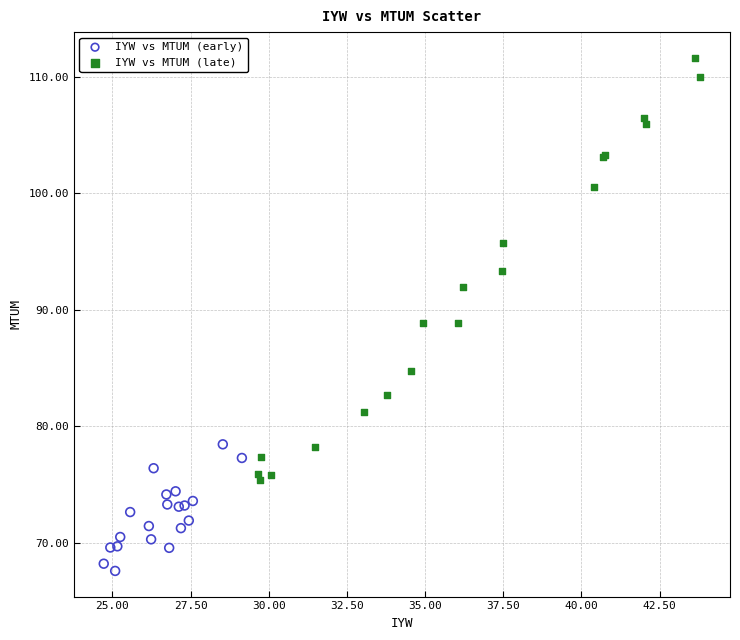

Which series reaches the minimum Y coordinate?

IYW vs MTUM (early)